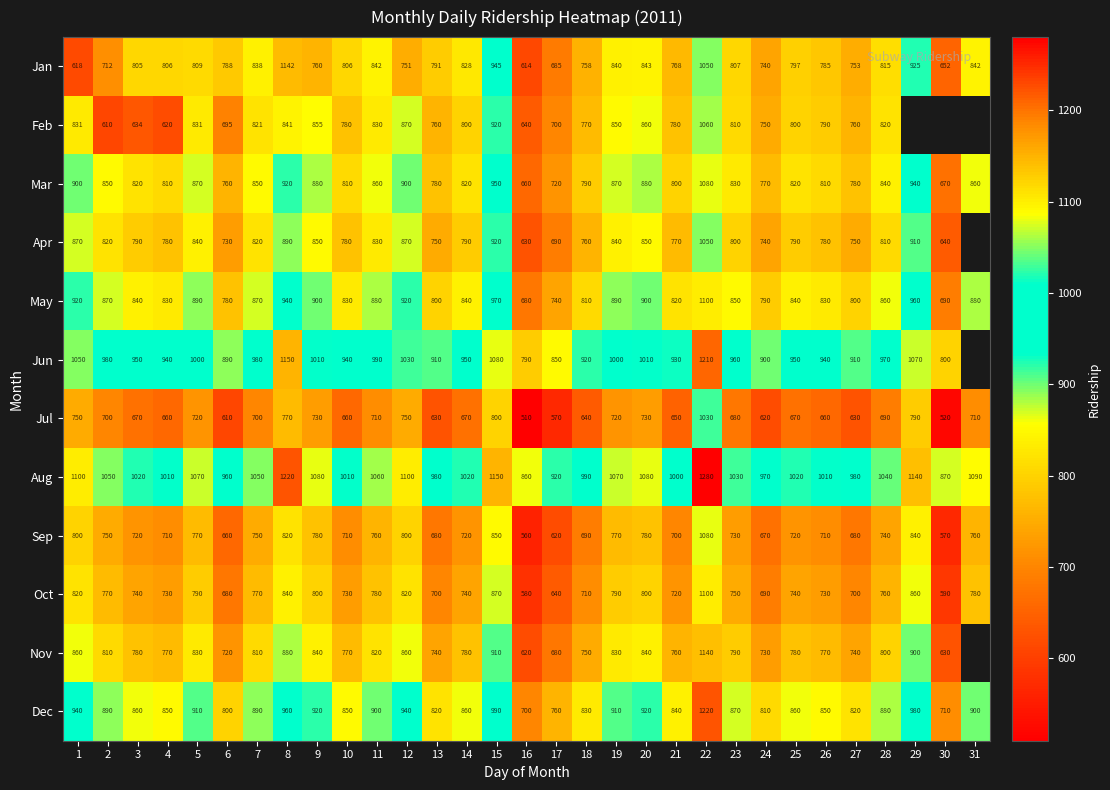

What is the difference between the highest and lowest values at 24?

350